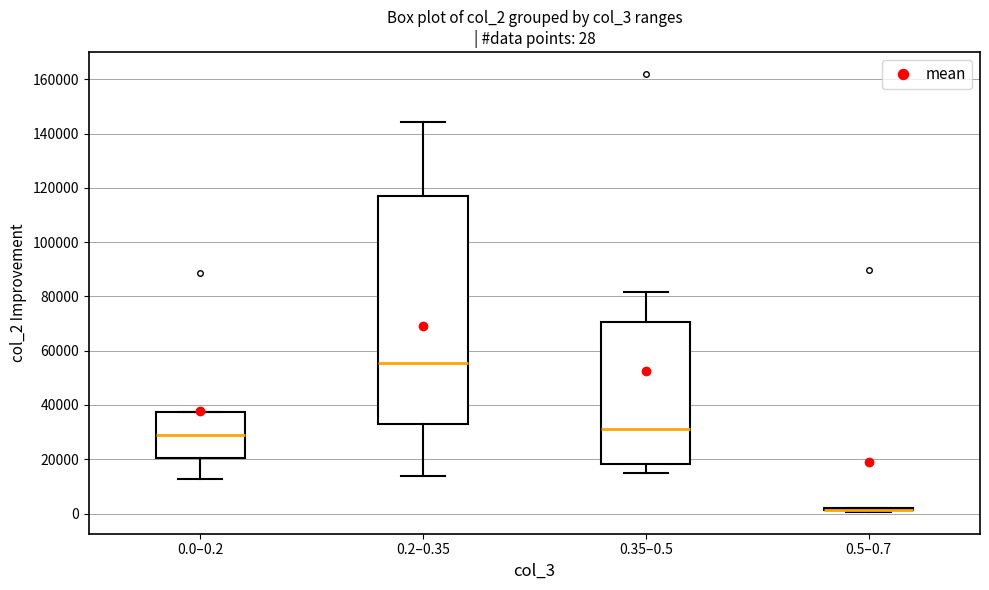

Comparing the boxes themselves (not the whiskers), which one is the tallest?

0.2–0.35